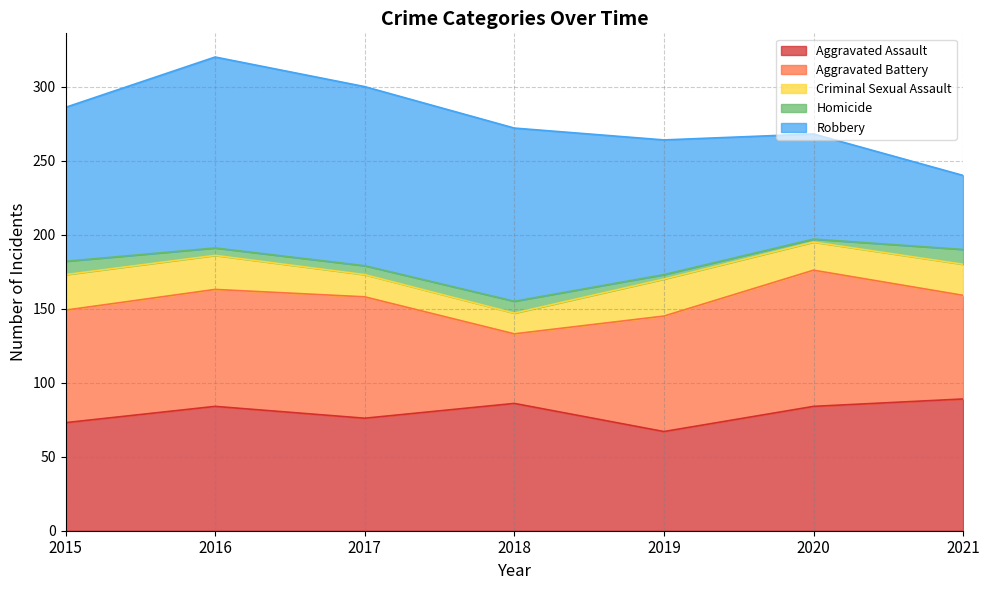

True or false: Aggravated Battery and Criminal Sexual Assault intersect in this chart.

False